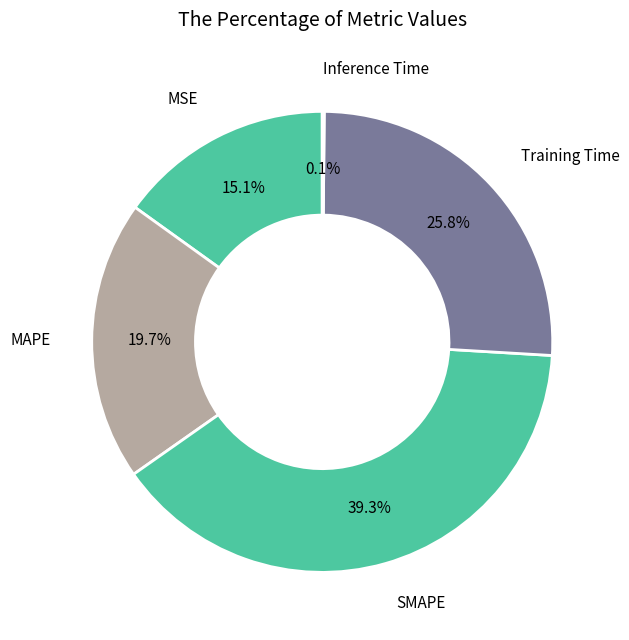

Which has a higher value, Training Time or MAPE?

Training Time